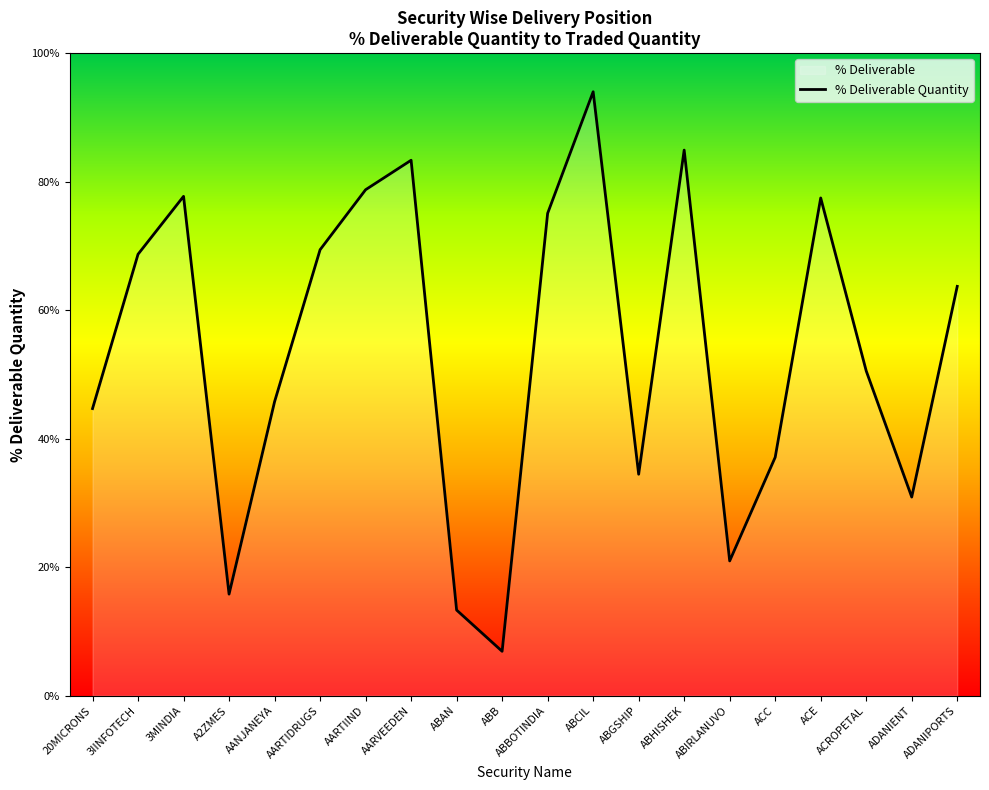

True or false: the data shows 75.1 at ABBOTINDIA.

True